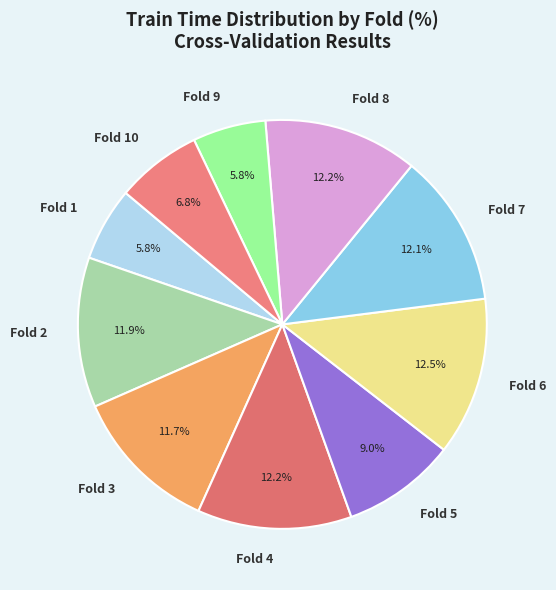

What percentage is the Fold 2 slice, to the nearest percent?

12%